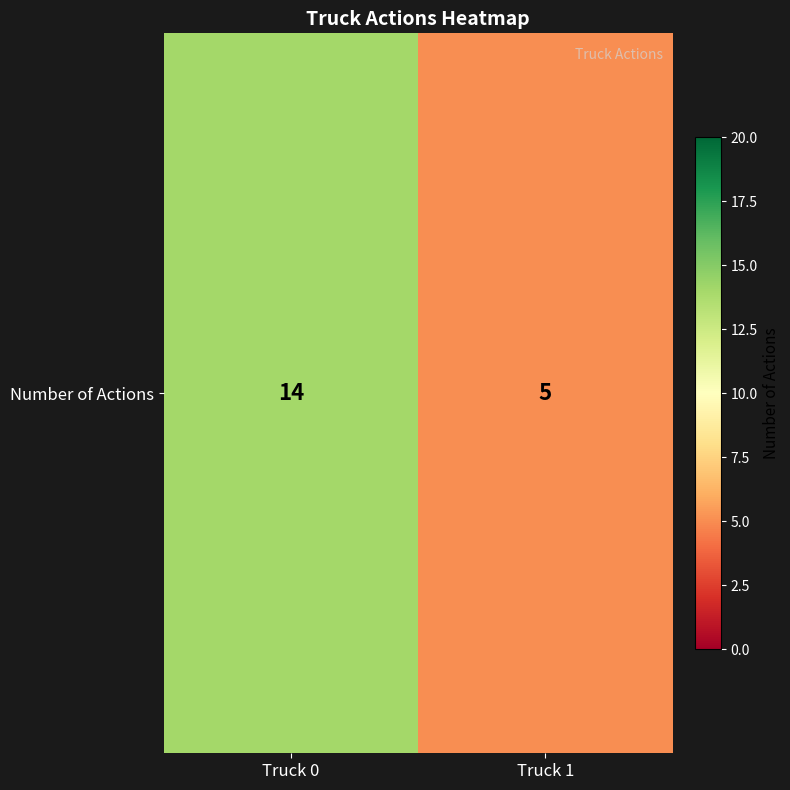

What is the sum of all values?

19